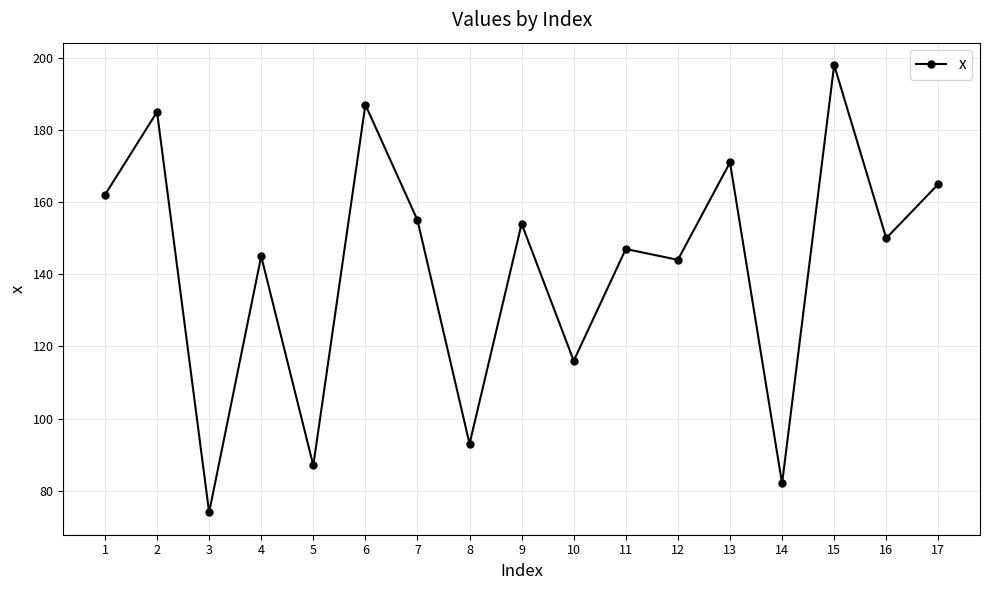

True or false: there are more than 2 points higher than both neighbors.

True